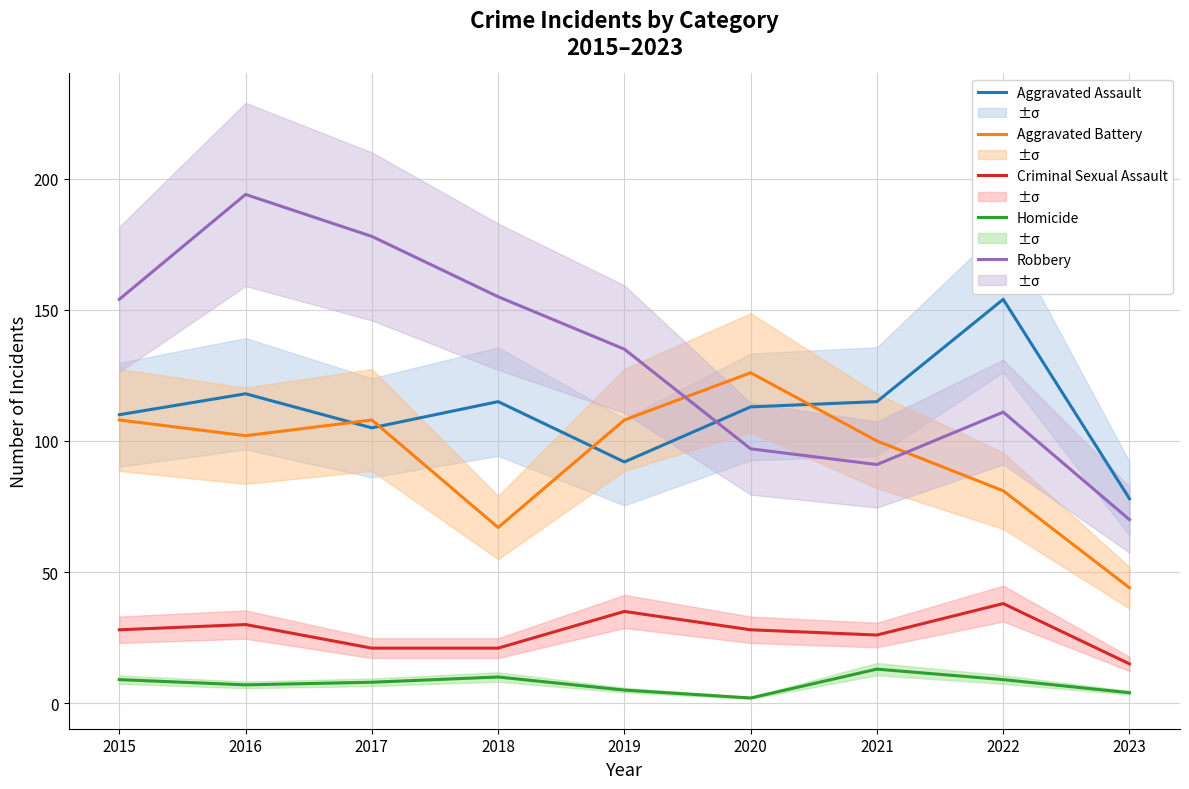

In Robbery, how many points are higher than both neighbors (excluding endpoints)?

2